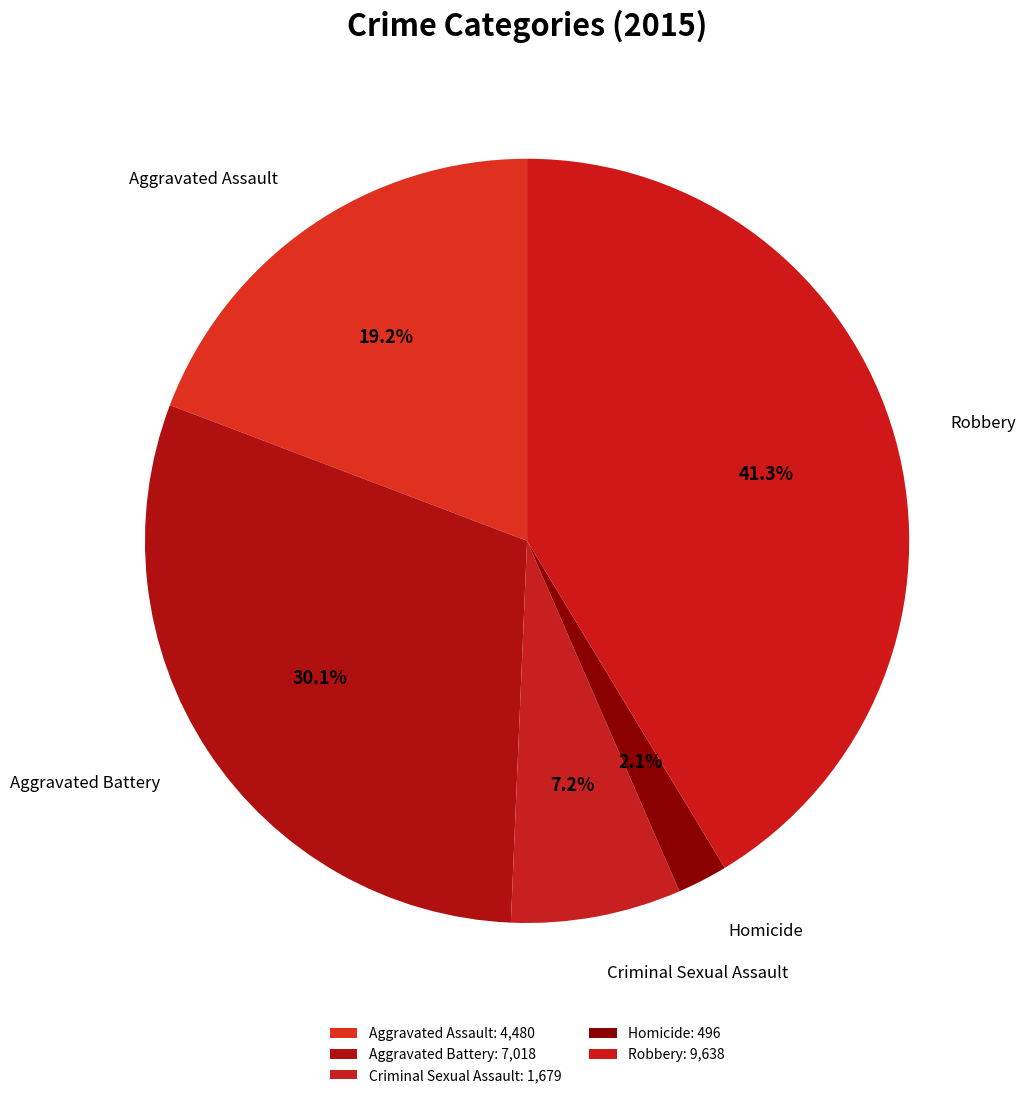

Rank the categories by value from highest to lowest.

Robbery, Aggravated Battery, Aggravated Assault, Criminal Sexual Assault, Homicide